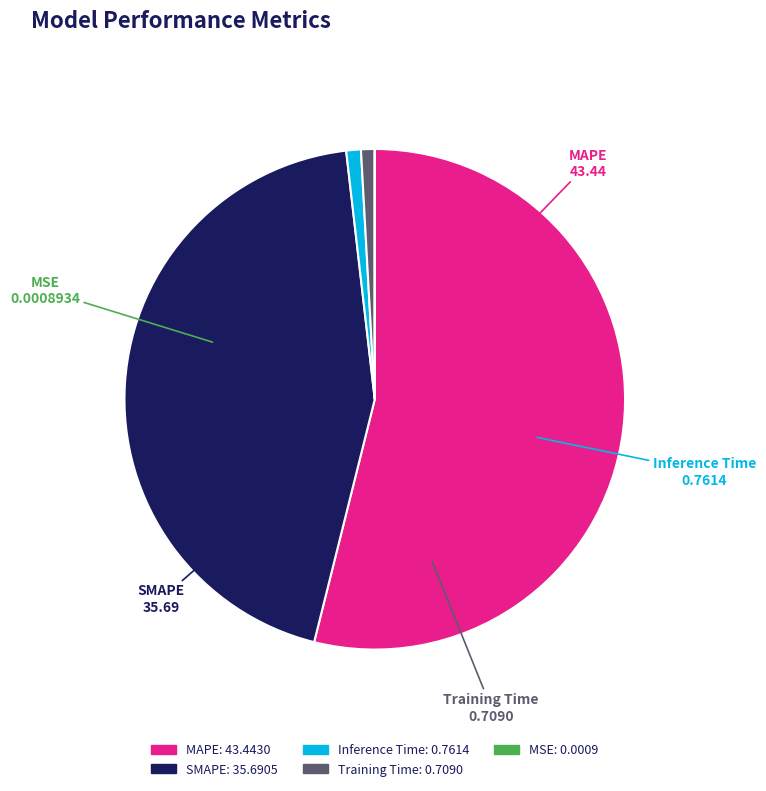

Which has a higher value, Inference Time or SMAPE?

SMAPE